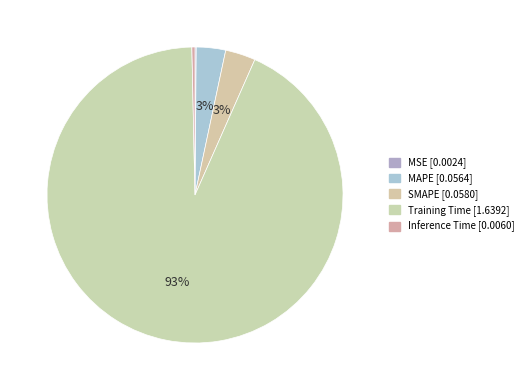

Count the number of slices in the pie.

5